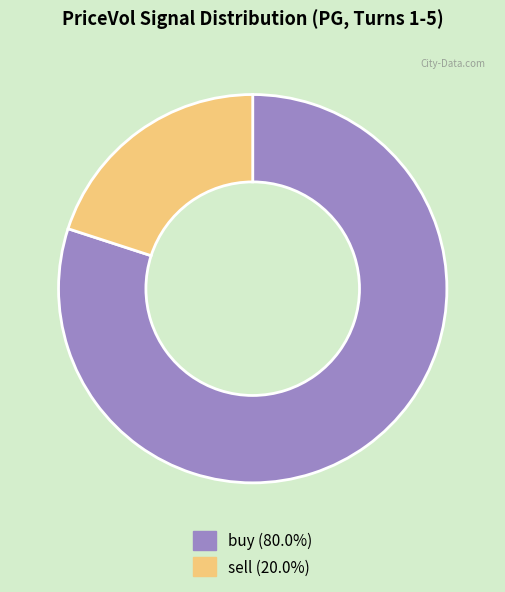

Approximately how many times larger is the value at buy (80.0%) compared to sell (20.0%)?

4.0